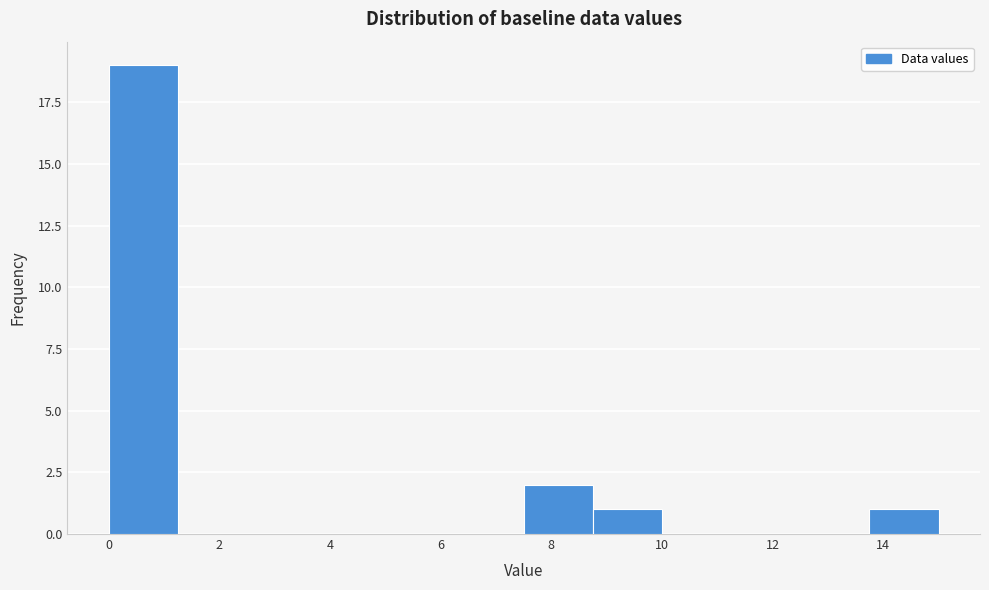

Reading left to right, transcribe this chart: for each bar, give the range it covers on the x-axis and its height. Neither the bar edges nor the heights are printed on the chart, so give them approximately, as read against the axes.

0.0 to 1.2: 19
1.2 to 2.6: 0
2.6 to 3.8: 0
3.8 to 5.0: 0
5.0 to 6.2: 0
6.2 to 7.6: 0
7.6 to 8.8: 2
8.8 to 10.0: 1
10.0 to 11.2: 0
11.2 to 12.6: 0
12.6 to 13.8: 0
13.8 to 15.0: 1